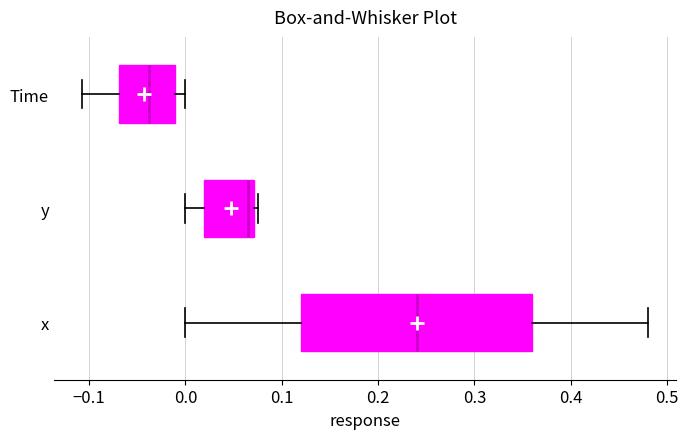

Reading bottom to top, read every box against the x-axis: the position of its median line, the range the box covers, and the ends of its whiskers. The values are not printed on the chart, so give them approximately, as read against the axis.

x: median 0.24, box 0.12 to 0.36, whiskers 0.00 to 0.48
y: median 0.06, box 0.02 to 0.07, whiskers 0.00 to 0.08
Time: median -0.04, box -0.07 to -0.01, whiskers -0.11 to 0.00